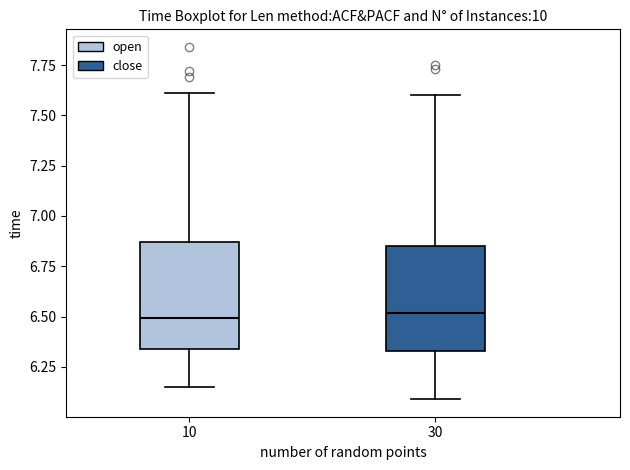

Reading left to right, read every box against the y-axis: the position of its median line, the range the box covers, and the ends of its whiskers. The values are not printed on the chart, so give them approximately, as read against the axis.

10: median 6.50, box 6.35 to 6.85, whiskers 6.15 to 7.60
30: median 6.50, box 6.35 to 6.85, whiskers 6.10 to 7.60